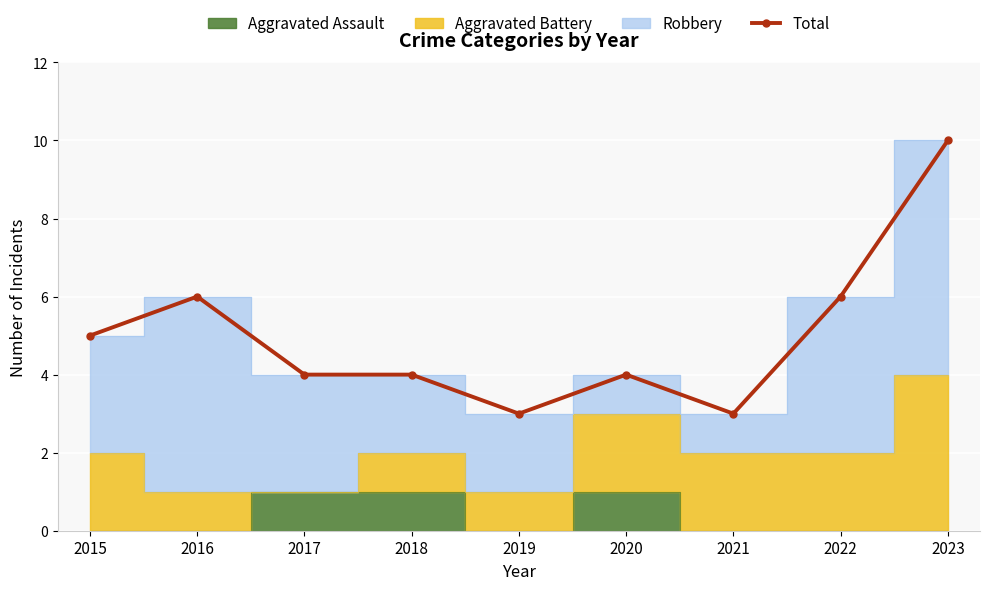

The chart shows a value of 1 at 2018. True or false?

False